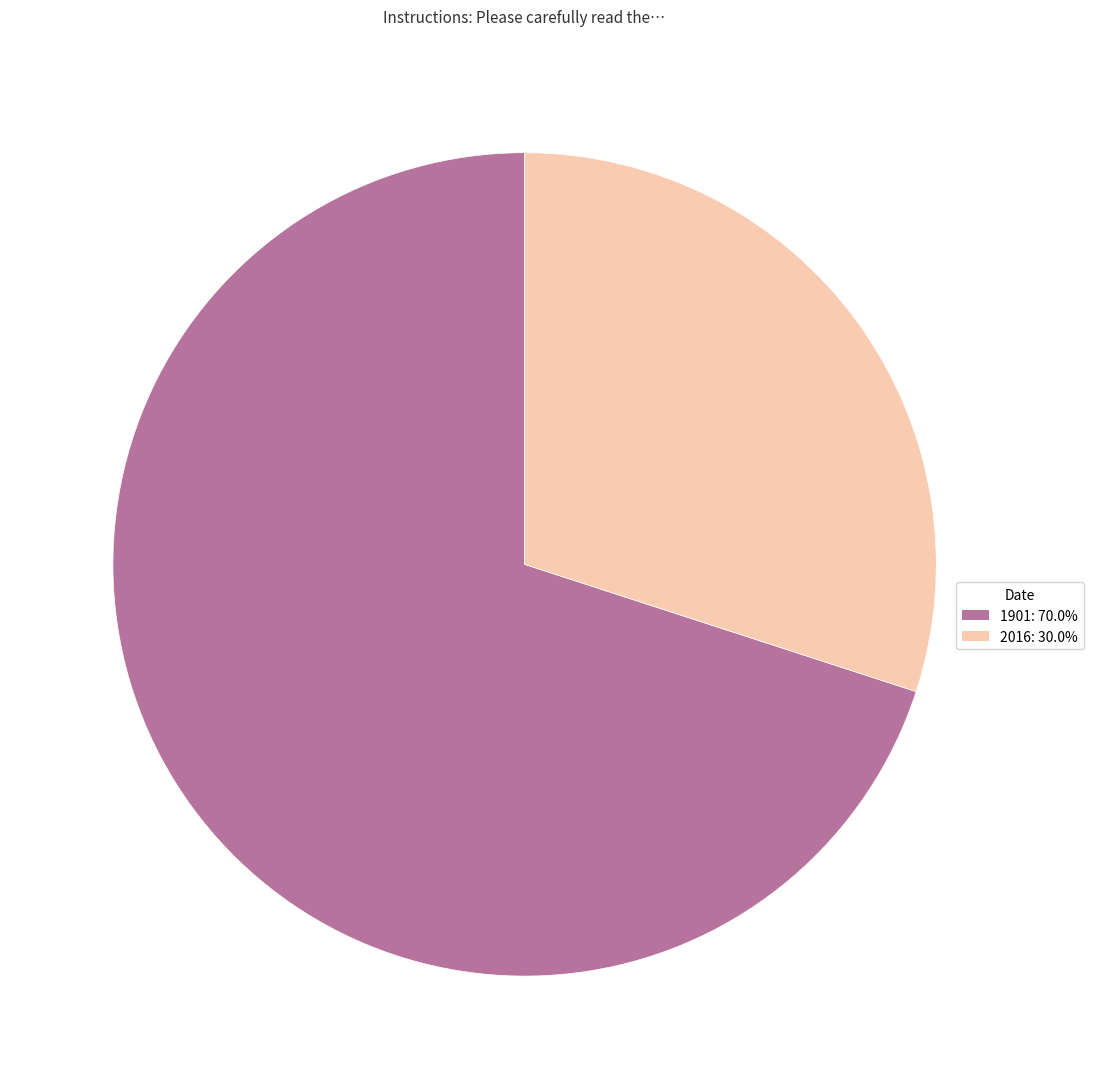

How many slices are in this pie chart?

2